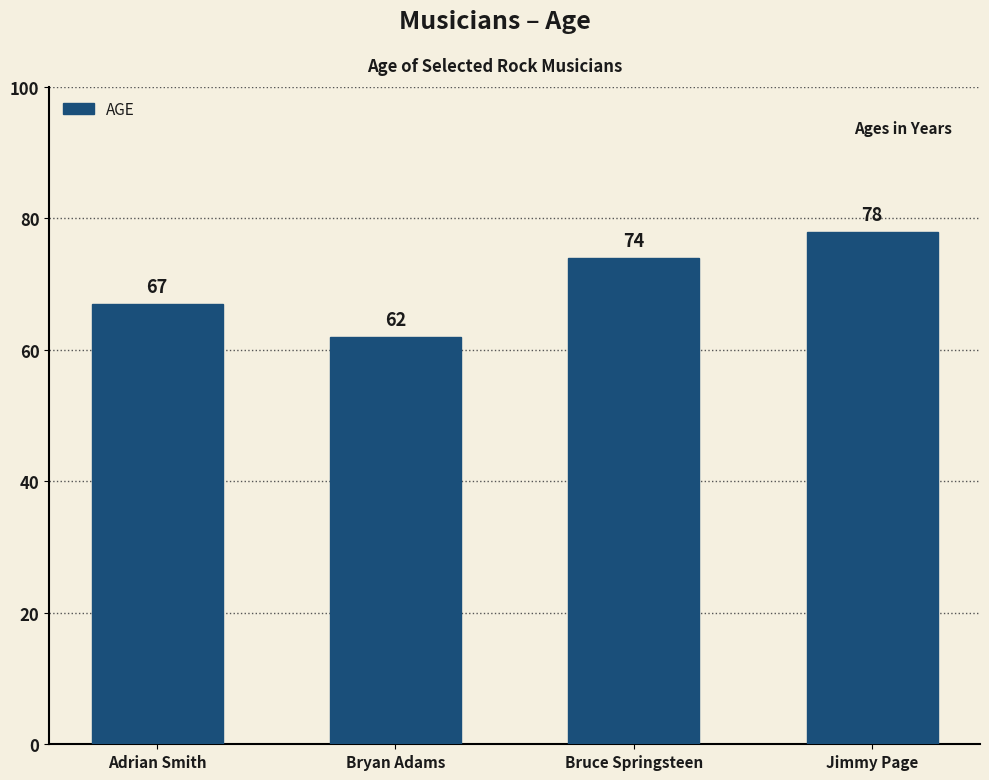

Approximately how many times larger is the value at Jimmy Page compared to Adrian Smith?

1.2